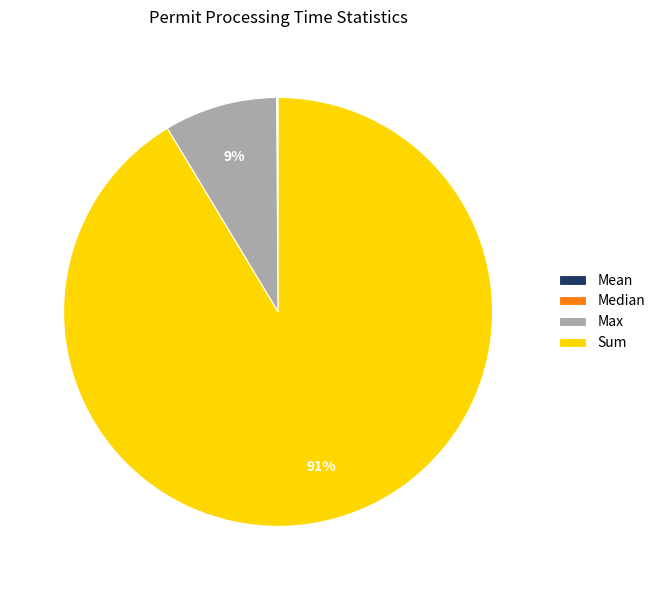

Is there any slice that represents more than half of the pie?

Yes